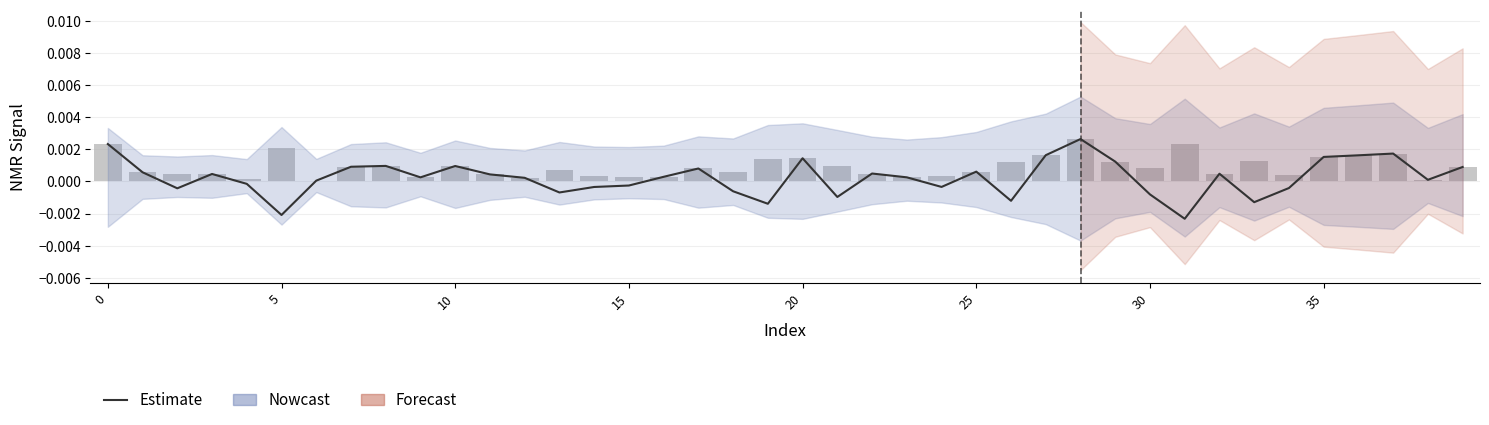

What is the label of the 13th bar from the left?

12